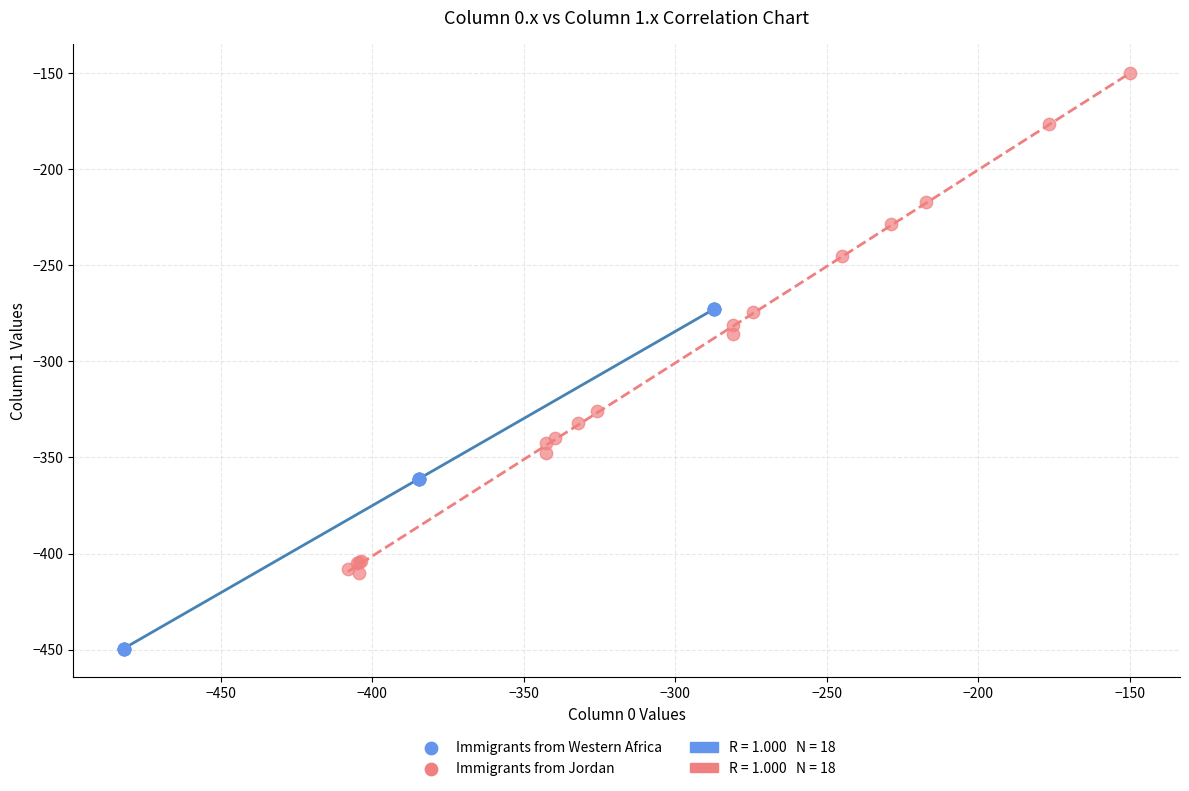

Which series reaches the minimum Y coordinate?

Immigrants from Western Africa